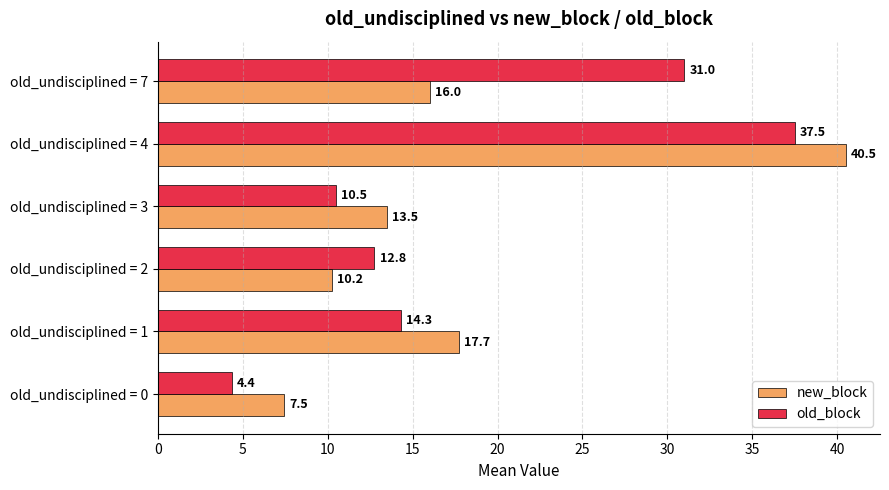

At which label is old_block closest to 20?

old_undisciplined = 1